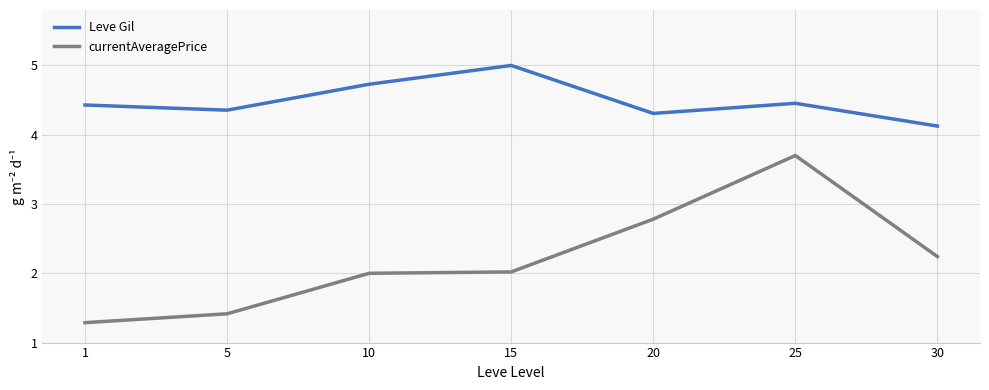

Is this an area chart (filled region under the line)?

No